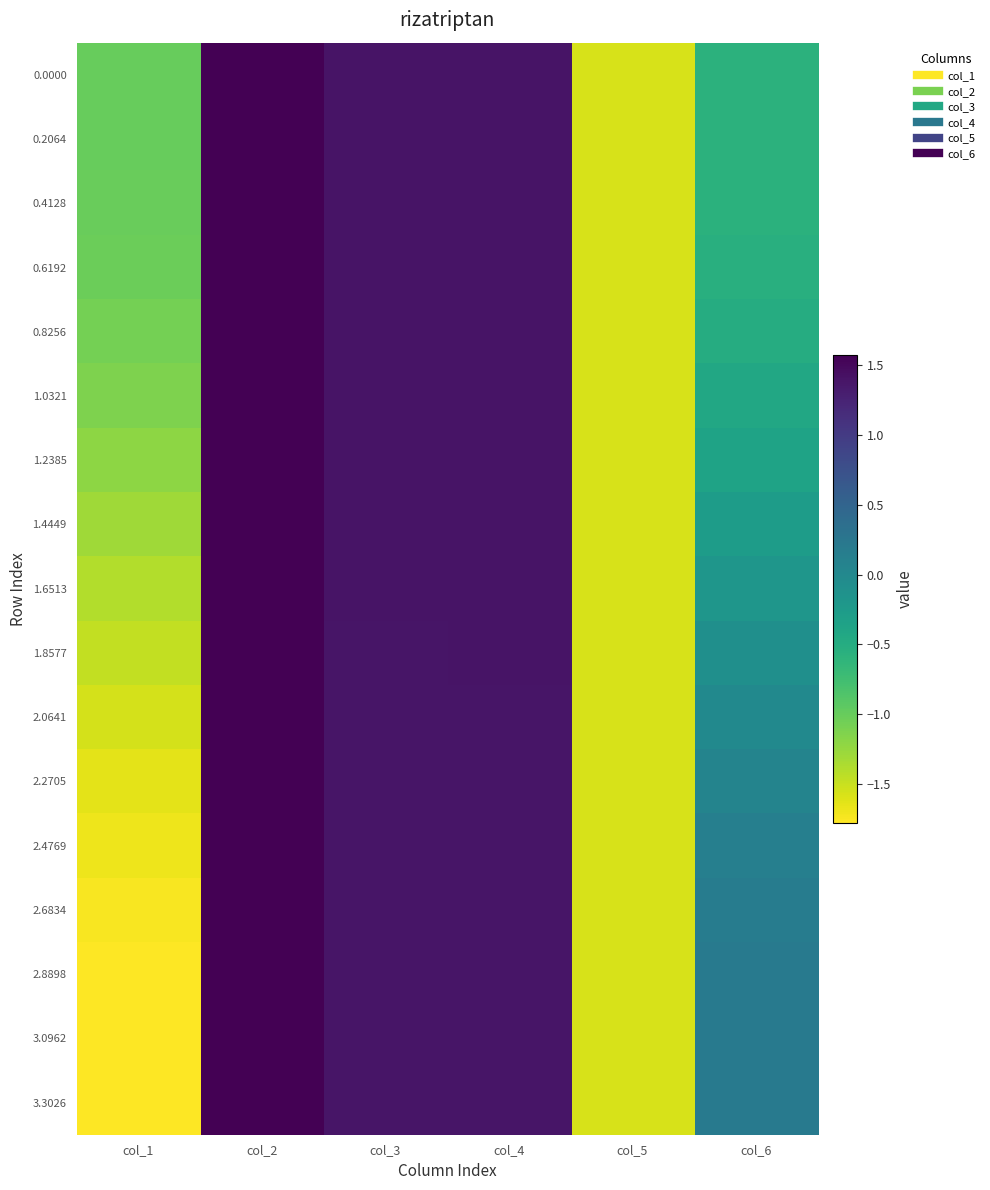

Reading left to right, list all the values displayed in this chart.

0.0000: col_1=-1.0	col_2=1.6	col_3=1.4	col_4=1.4	col_5=-1.6	col_6=-0.6
0.2064: col_1=-1.0	col_2=1.6	col_3=1.4	col_4=1.4	col_5=-1.6	col_6=-0.6
0.4128: col_1=-1.0	col_2=1.6	col_3=1.4	col_4=1.4	col_5=-1.6	col_6=-0.6
0.6192: col_1=-1.0	col_2=1.6	col_3=1.4	col_4=1.4	col_5=-1.6	col_6=-0.5
0.8256: col_1=-1.1	col_2=1.6	col_3=1.4	col_4=1.4	col_5=-1.6	col_6=-0.5
1.0321: col_1=-1.1	col_2=1.6	col_3=1.4	col_4=1.4	col_5=-1.6	col_6=-0.4
1.2385: col_1=-1.2	col_2=1.6	col_3=1.4	col_4=1.4	col_5=-1.6	col_6=-0.4
1.4449: col_1=-1.3	col_2=1.6	col_3=1.4	col_4=1.4	col_5=-1.6	col_6=-0.3
1.6513: col_1=-1.4	col_2=1.6	col_3=1.4	col_4=1.4	col_5=-1.6	col_6=-0.2
1.8577: col_1=-1.5	col_2=1.6	col_3=1.4	col_4=1.4	col_5=-1.6	col_6=-0.1
2.0641: col_1=-1.6	col_2=1.6	col_3=1.4	col_4=1.4	col_5=-1.6	col_6=-0.0
2.2705: col_1=-1.6	col_2=1.6	col_3=1.4	col_4=1.4	col_5=-1.6	col_6=0.1
2.4769: col_1=-1.7	col_2=1.6	col_3=1.4	col_4=1.4	col_5=-1.6	col_6=0.1
2.6834: col_1=-1.7	col_2=1.6	col_3=1.4	col_4=1.4	col_5=-1.6	col_6=0.2
2.8898: col_1=-1.8	col_2=1.6	col_3=1.4	col_4=1.4	col_5=-1.6	col_6=0.2
3.0962: col_1=-1.8	col_2=1.6	col_3=1.4	col_4=1.4	col_5=-1.6	col_6=0.2
3.3026: col_1=-1.8	col_2=1.6	col_3=1.4	col_4=1.4	col_5=-1.6	col_6=0.2